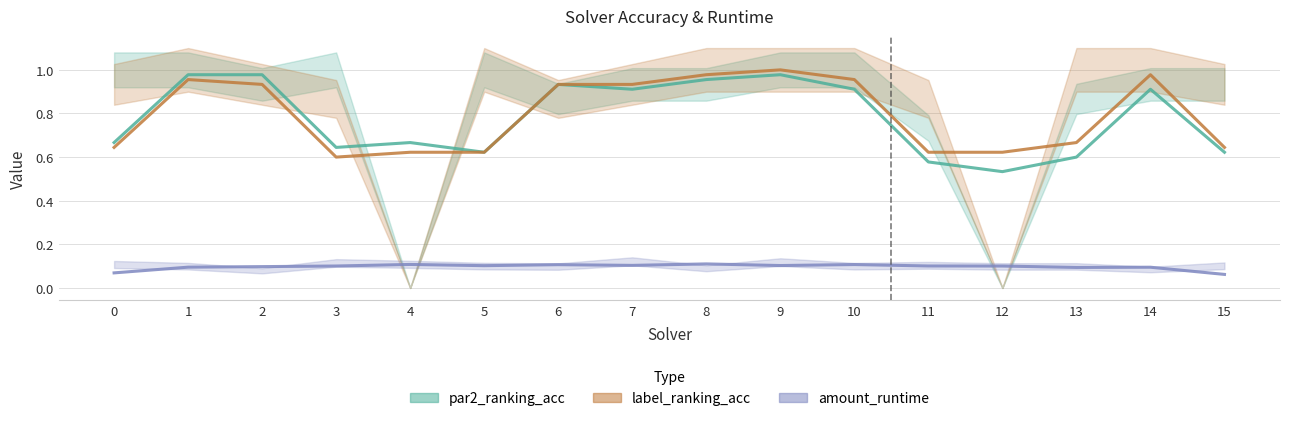

Rank the series by their maximum value, from lowest to highest.

amount_runtime, par2_ranking_acc, label_ranking_acc